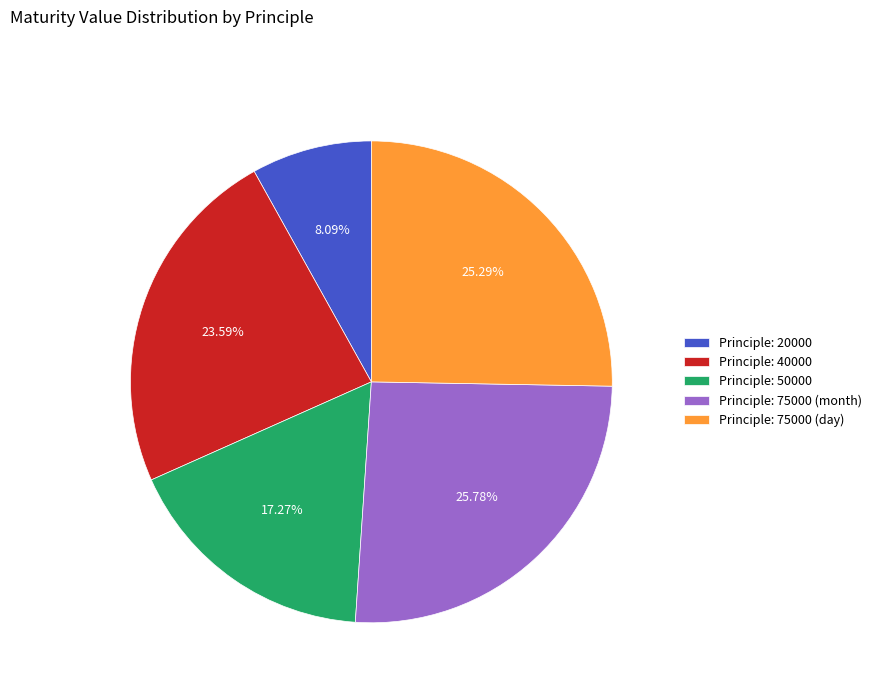

Is the sum of Principle: 20000 and Principle: 40000 greater than half?

No